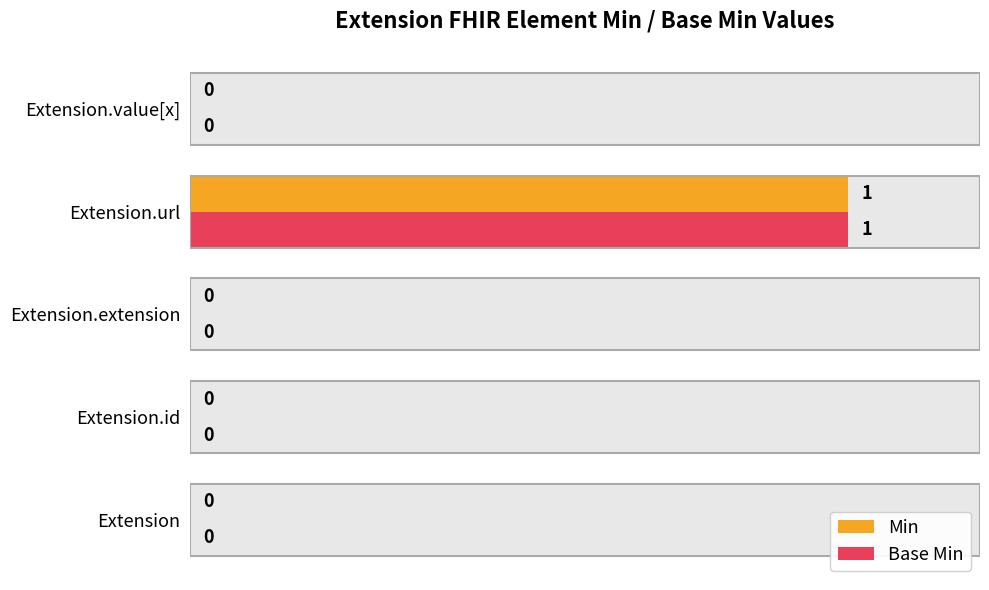

True or false: Base Min has a value of 1 at Extension.url.

False